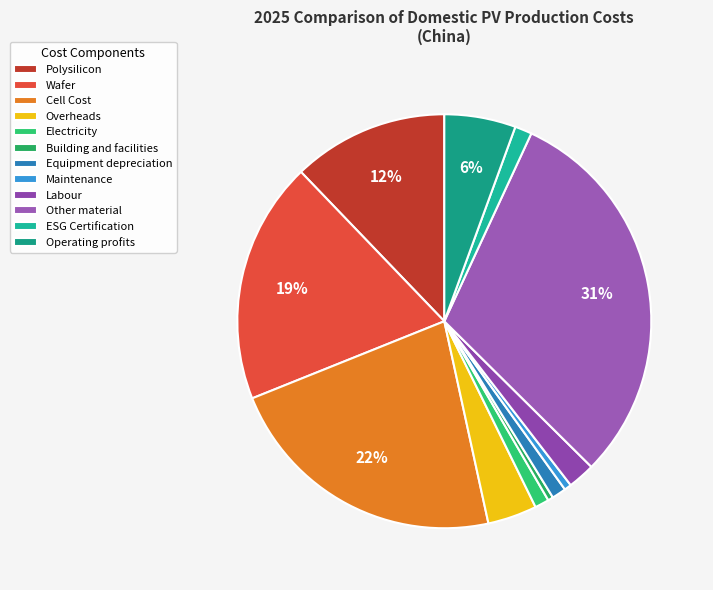

To the nearest percent, what percentage of the pie is Electricity?

1%